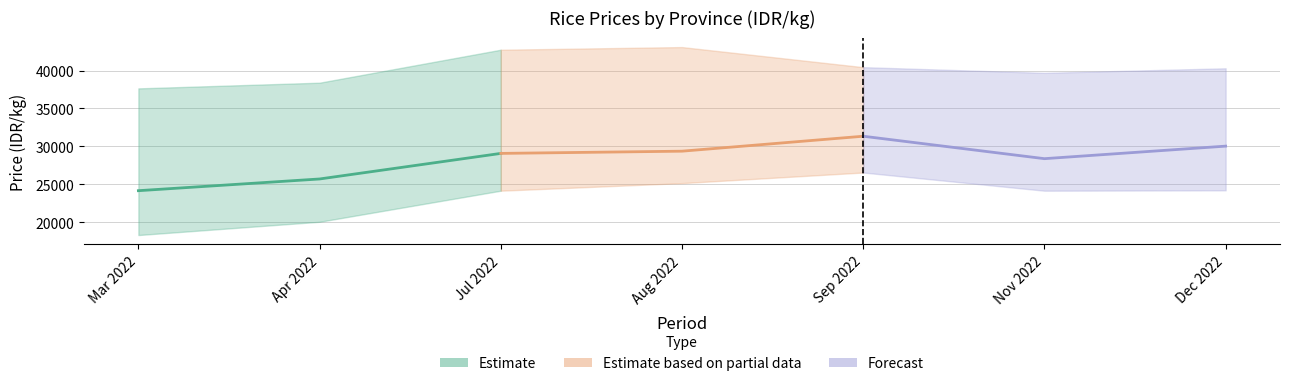

Does the chart display data point markers on the line(s)?

No